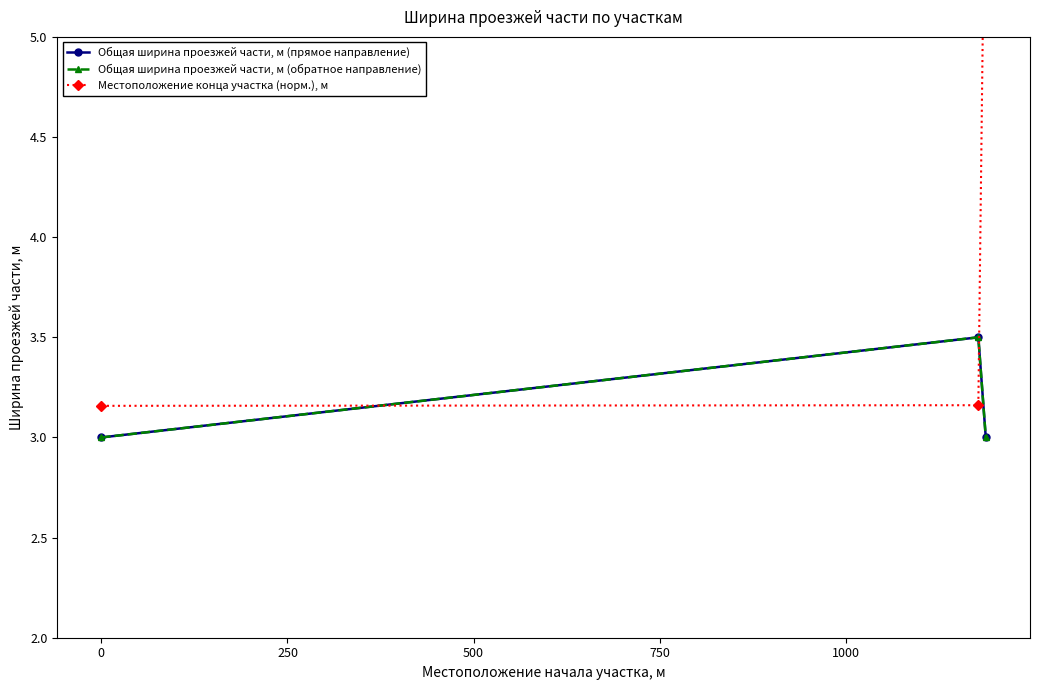

What are all the series names shown in the legend?

Общая ширина проезжей части, м (прямое направление), Общая ширина проезжей части, м (обратное направление), Местоположение конца участка (норм.), м